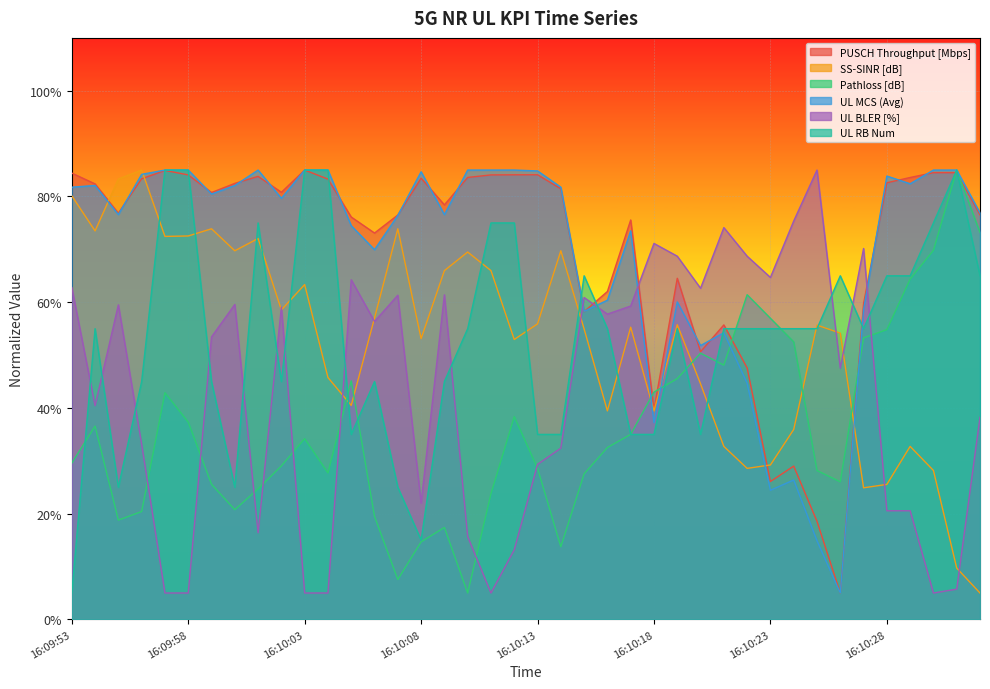

Where is SS-SINR [dB] nearest to the value 45?

16:10:20